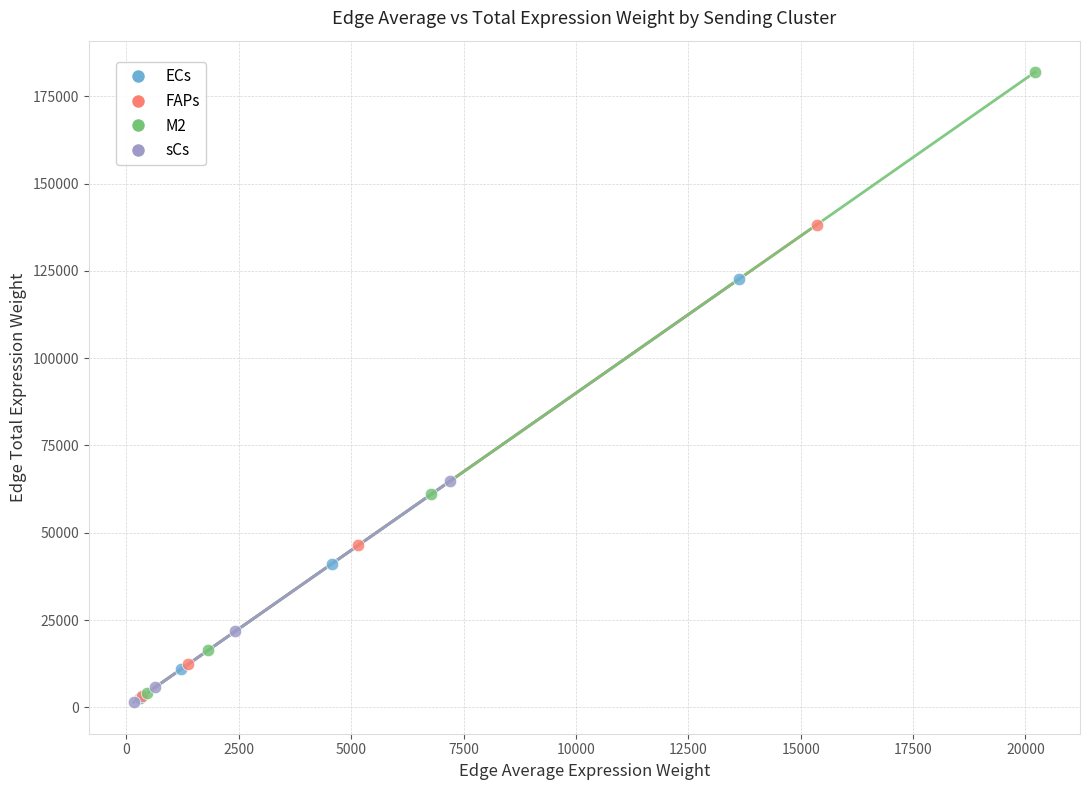

Which series has the widest spread of Y values?

M2